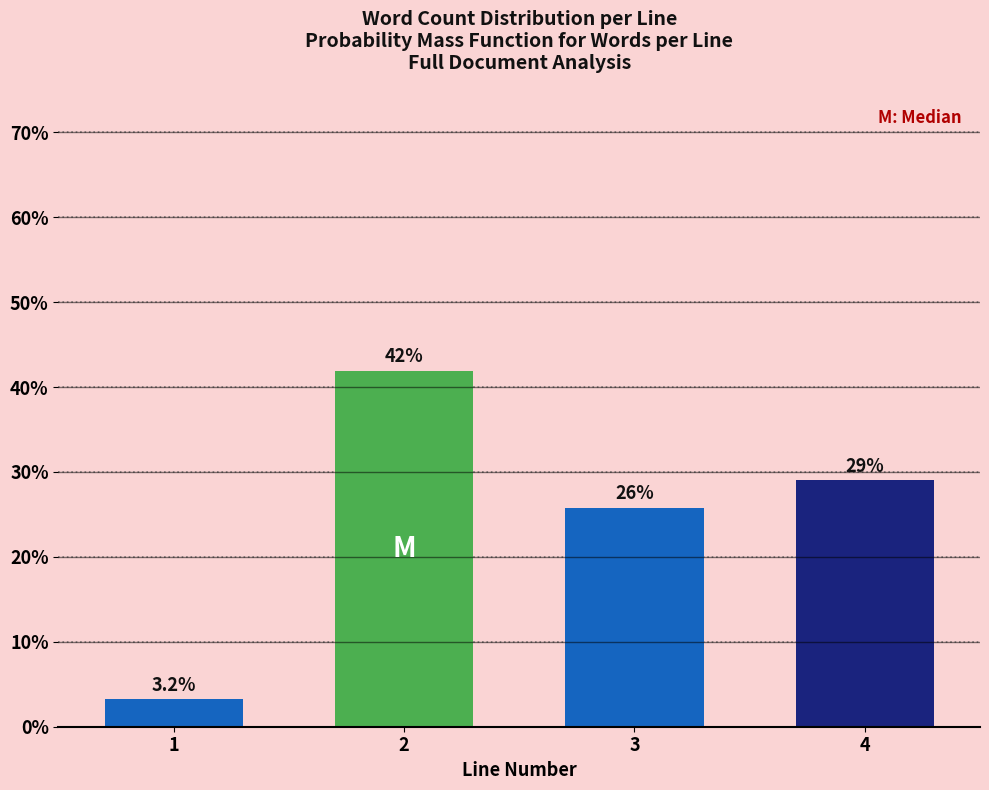

Reading left to right, what are all the values shown in this chart?

1=3.2	2=41.9	3=25.8	4=29.0